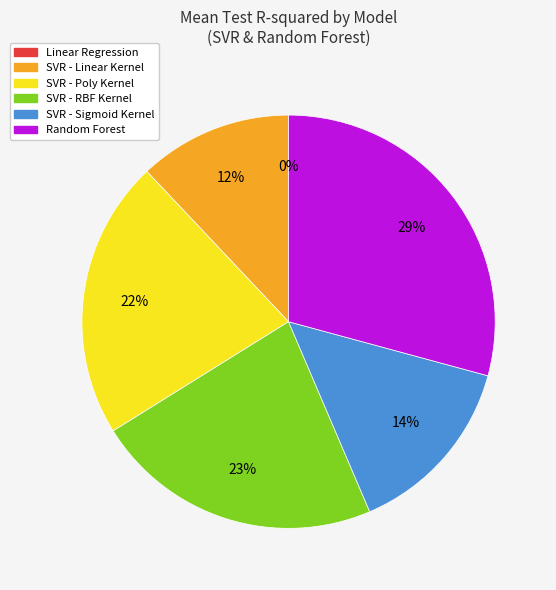

To the nearest percent, what percentage of the pie is SVR - Sigmoid Kernel?

14%